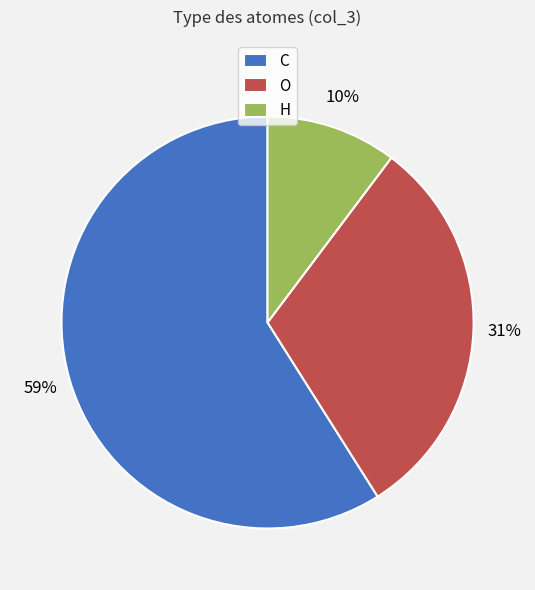

Is it true that O is 31% of the pie?

True